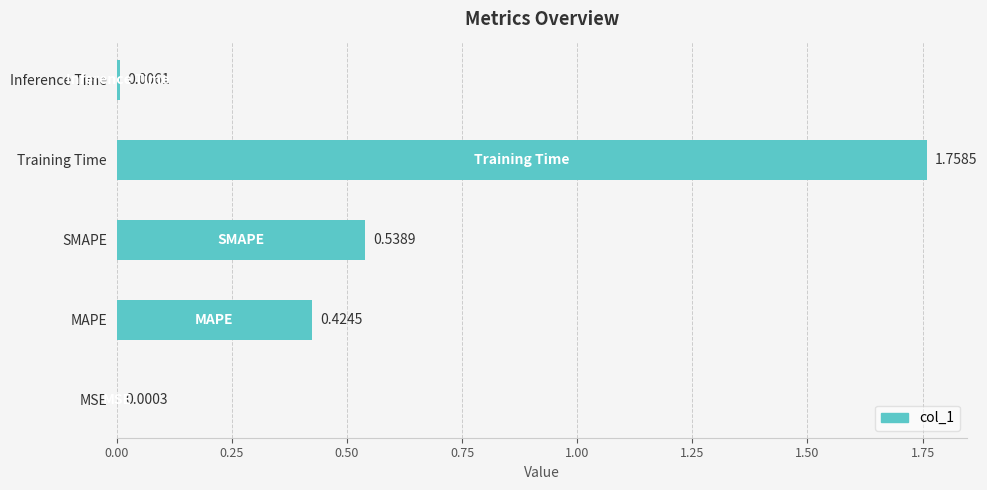

Are the bars horizontal?

Yes